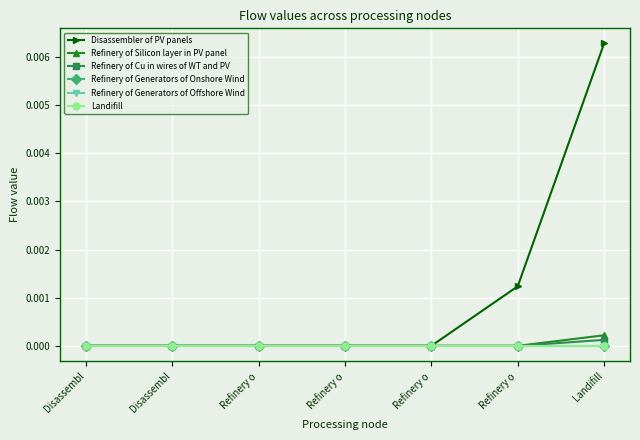

What is the label of the 4th point from the right?

Refinery o